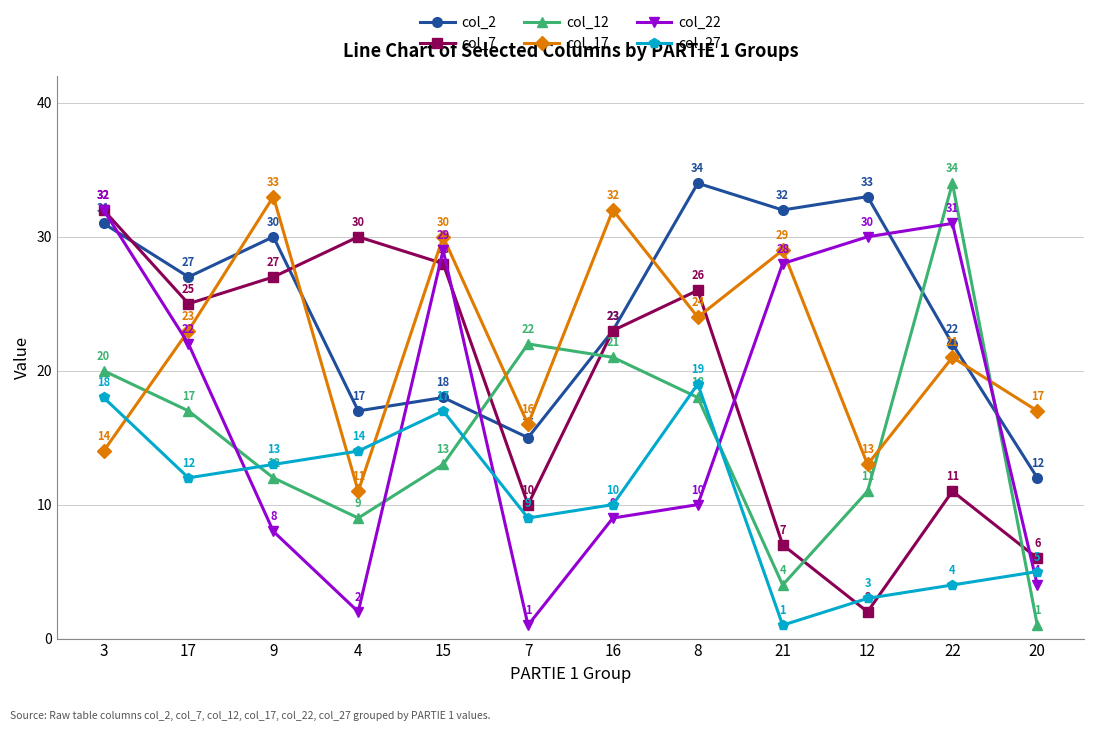

Which series has the largest range (max minus min)?

col_12